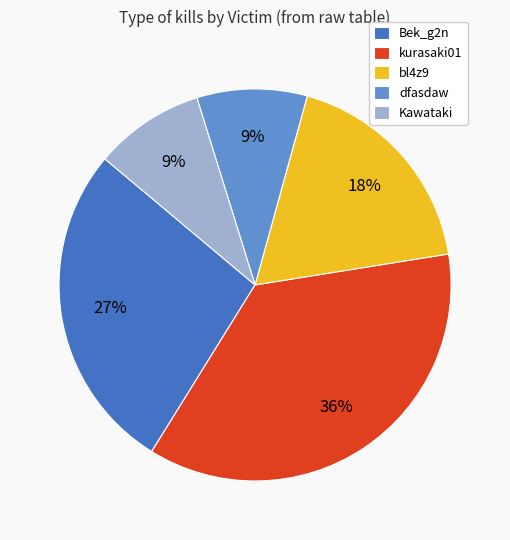

To the nearest percent, what percentage of the pie is dfasdaw?

9%